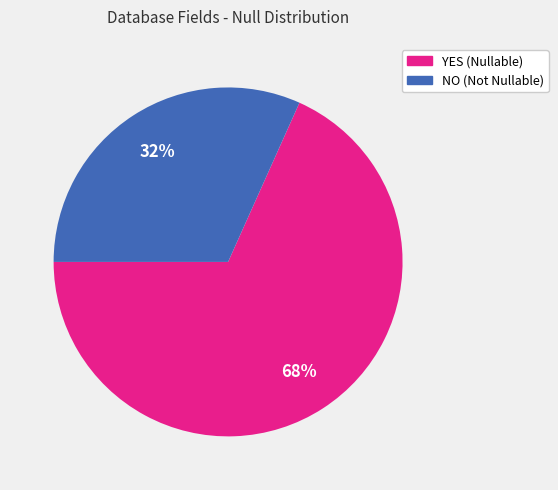

Is the sum of YES and NO greater than half?

Yes